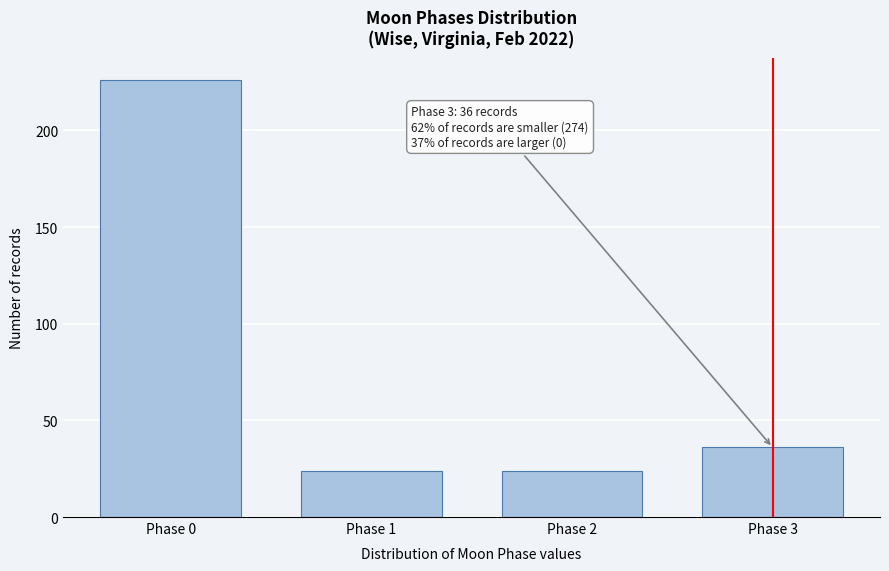

Reading left to right, transcribe all the data shown in this chart.

226	24	24	36